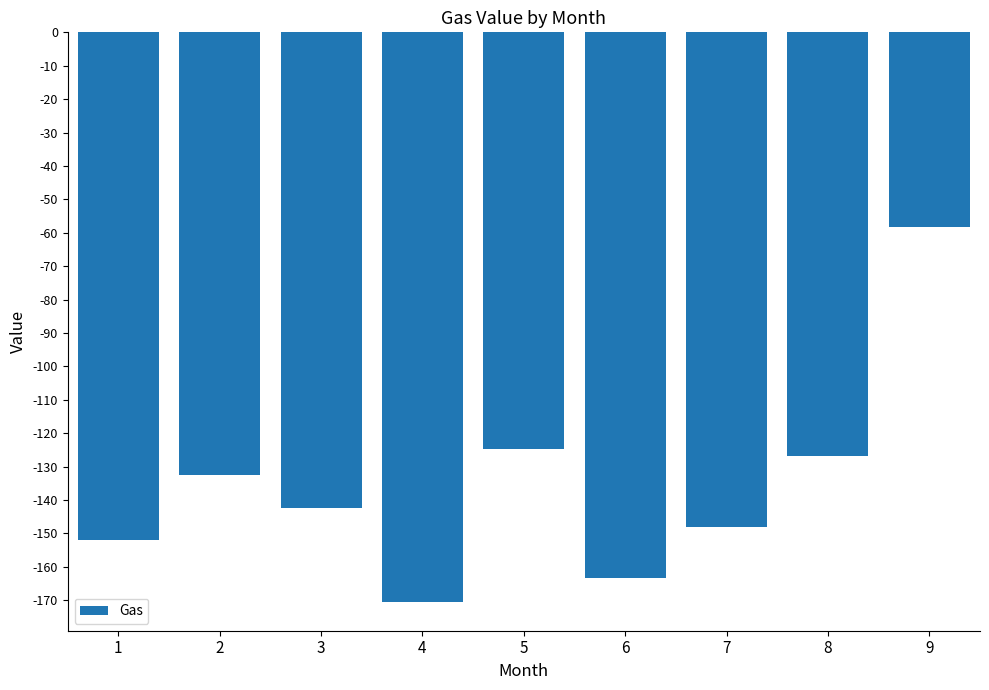

Rank the categories by value from lowest to highest.

4, 6, 1, 7, 3, 2, 8, 5, 9